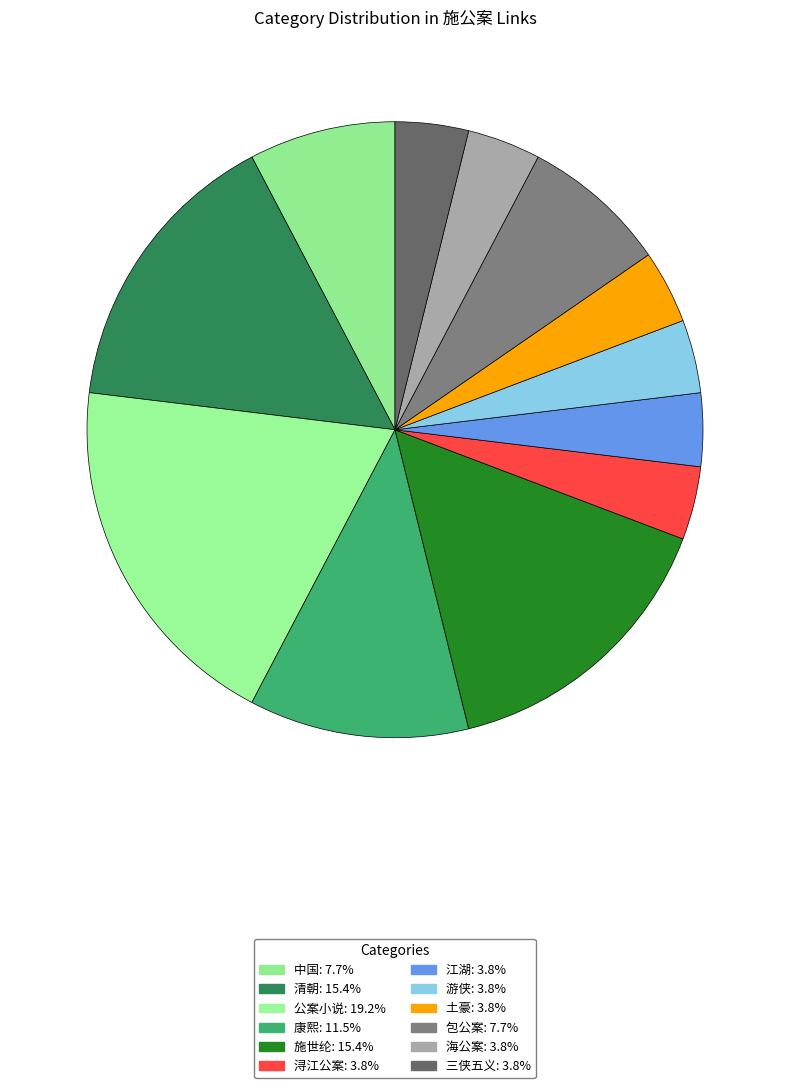

To the nearest percent, what portion does 浔江公案 represent?

4%